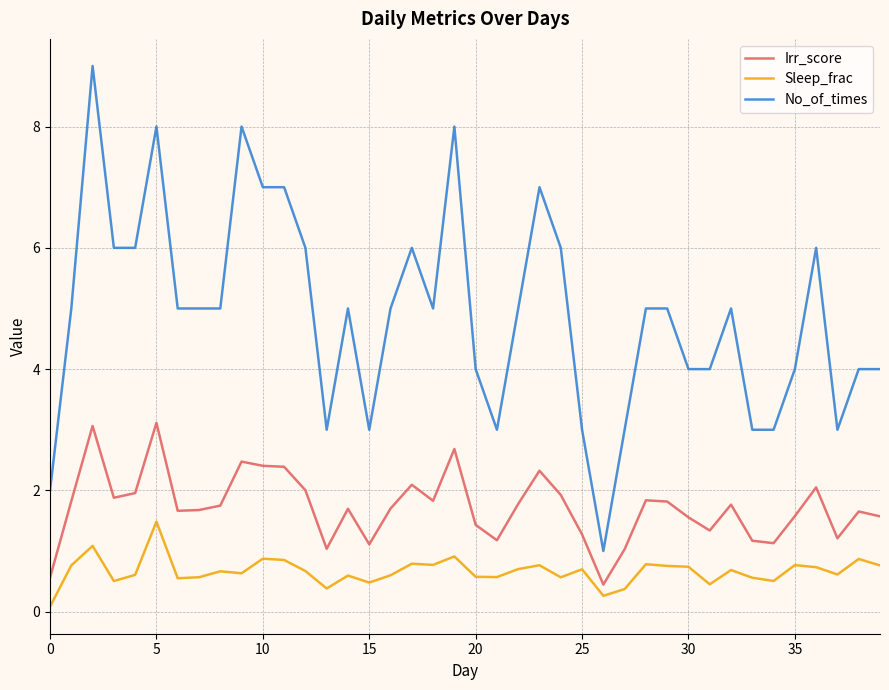

Rank the series by their maximum value, from lowest to highest.

Sleep_frac, Irr_score, No_of_times